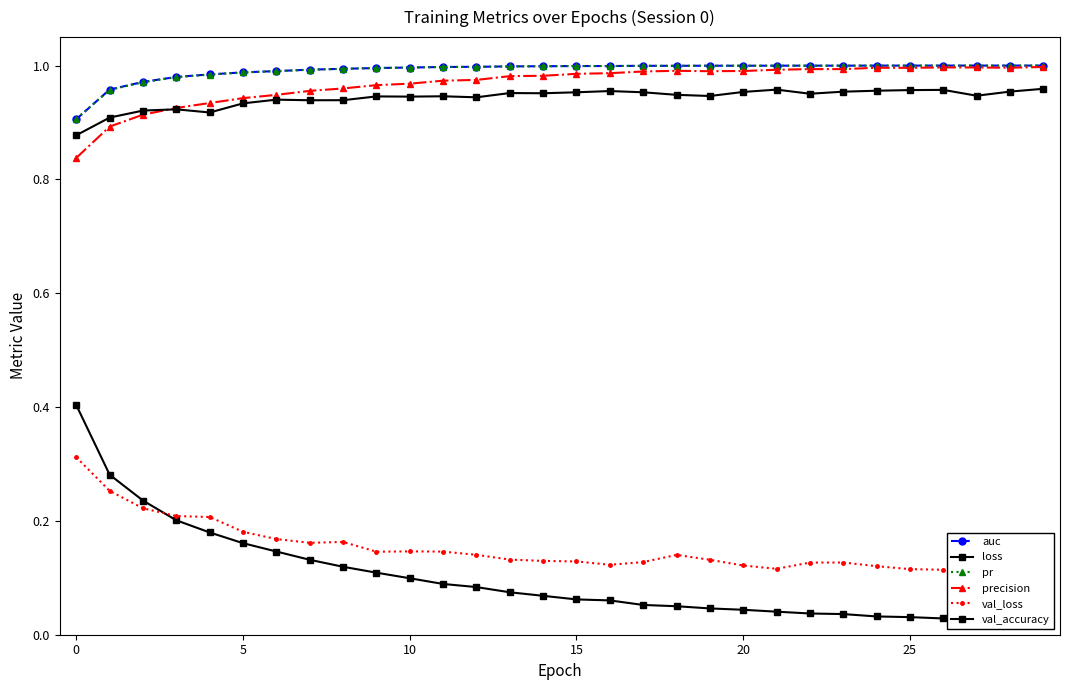

True or false: loss and auc cross at least once.

False